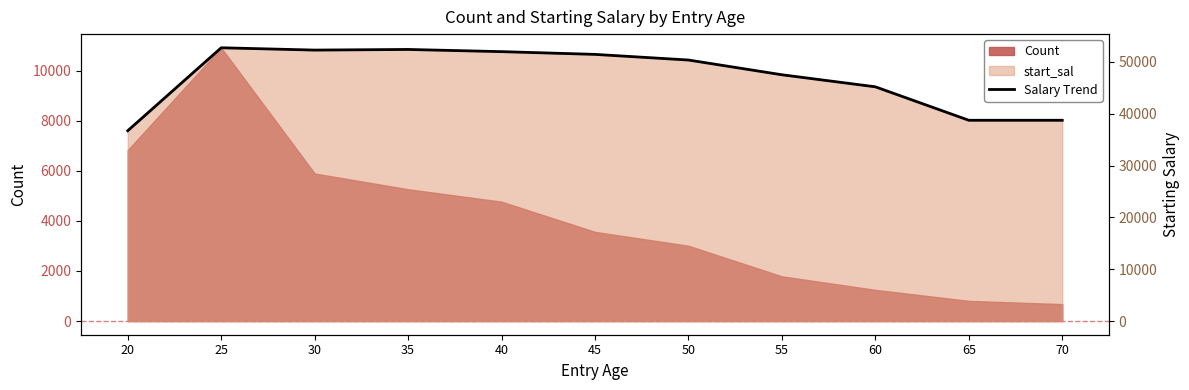

At which label is the value closest to 44716?

60